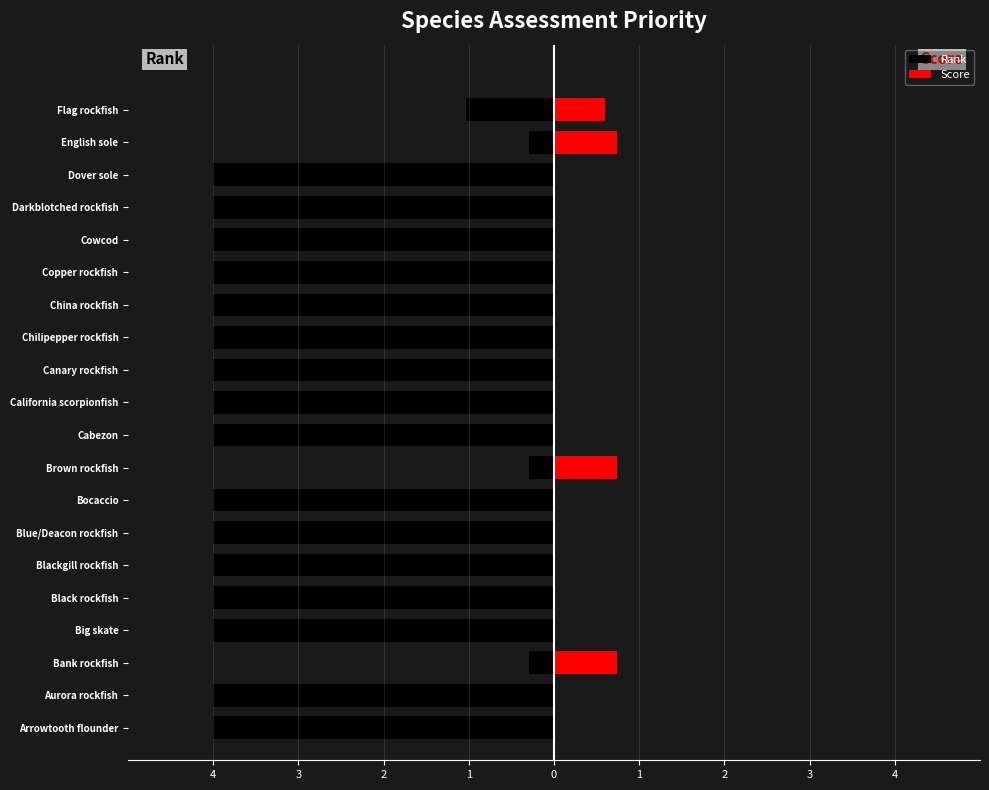

How many Rank values are between -4 and -3?

16